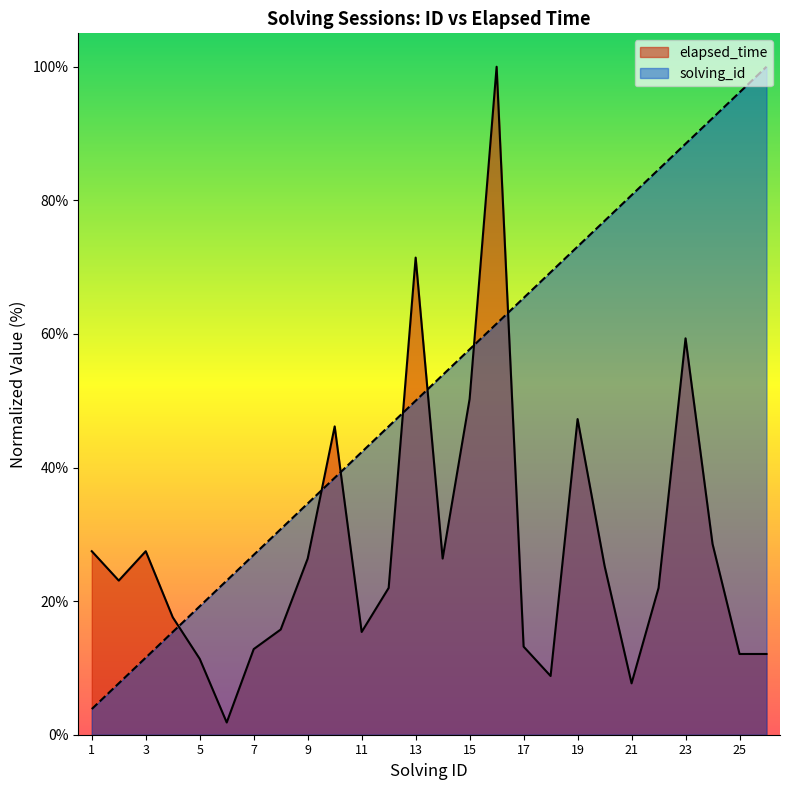

What is the value of the solving_id point at the 20th from the left?

76.9